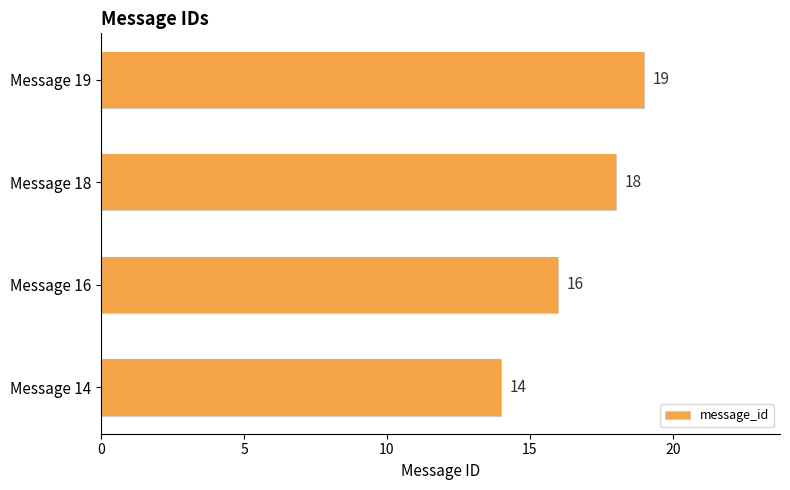

Between Message 18 and Message 16, which is larger?

Message 18